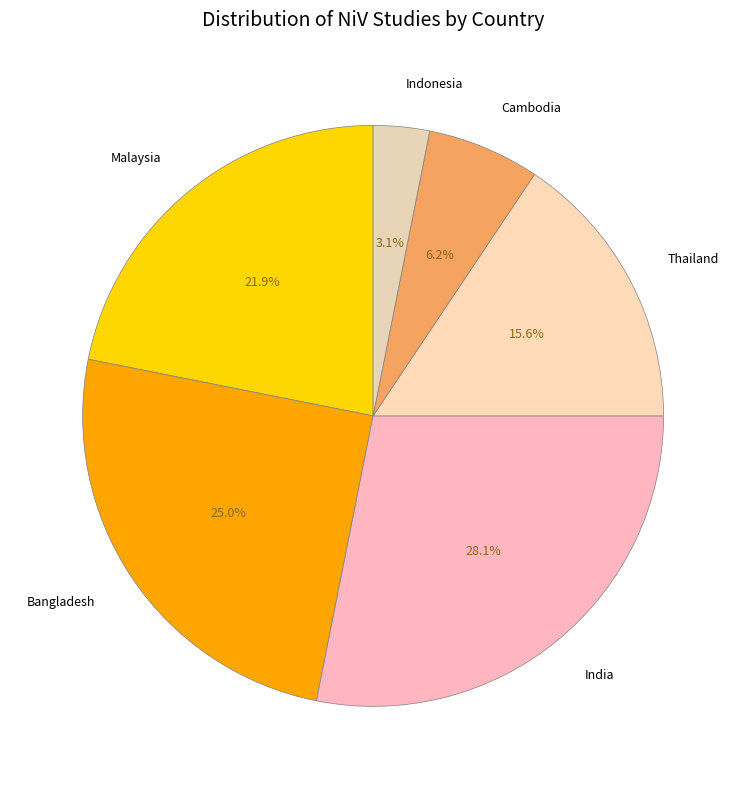

What portion of the pie excludes Bangladesh?

75.0%